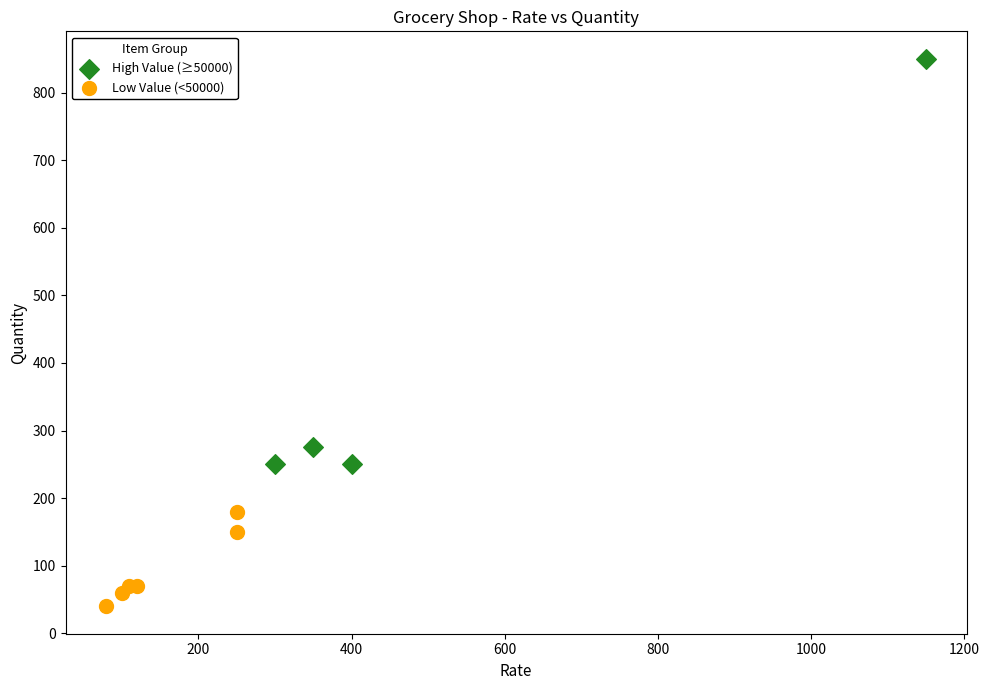

Which series reaches the minimum Y coordinate?

Low Value (<50000)